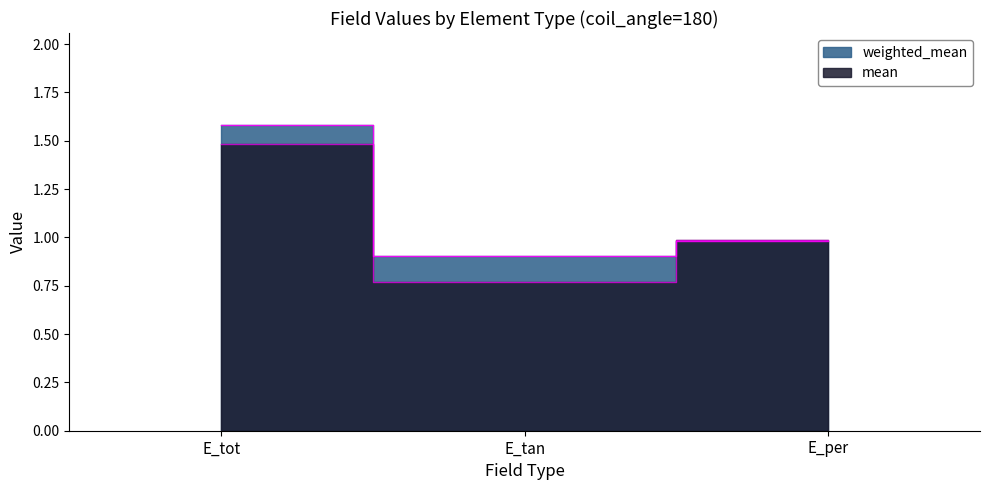

At how many categories does at least one series exceed 1?

1